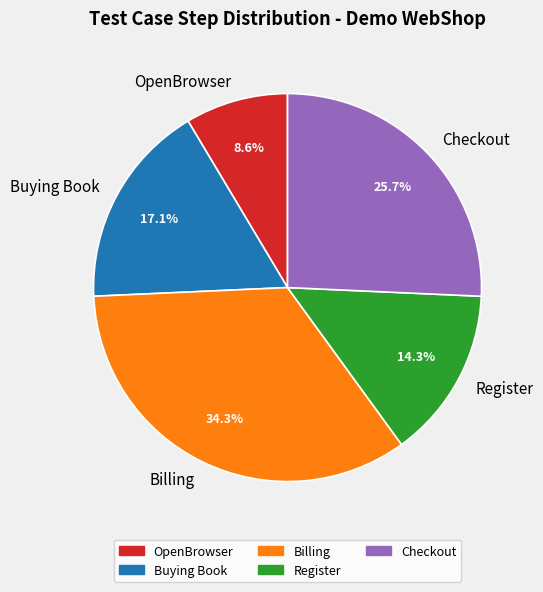

What is the smallest slice in the pie chart?

OpenBrowser